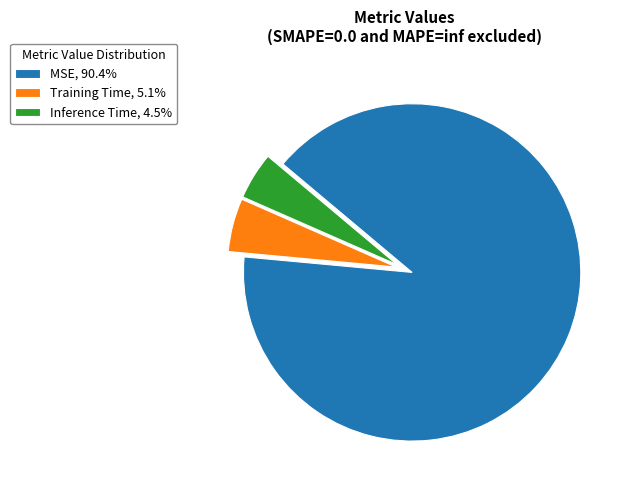

Do Training Time, 5.1% and Inference Time, 4.5% together represent more than half of the pie?

No